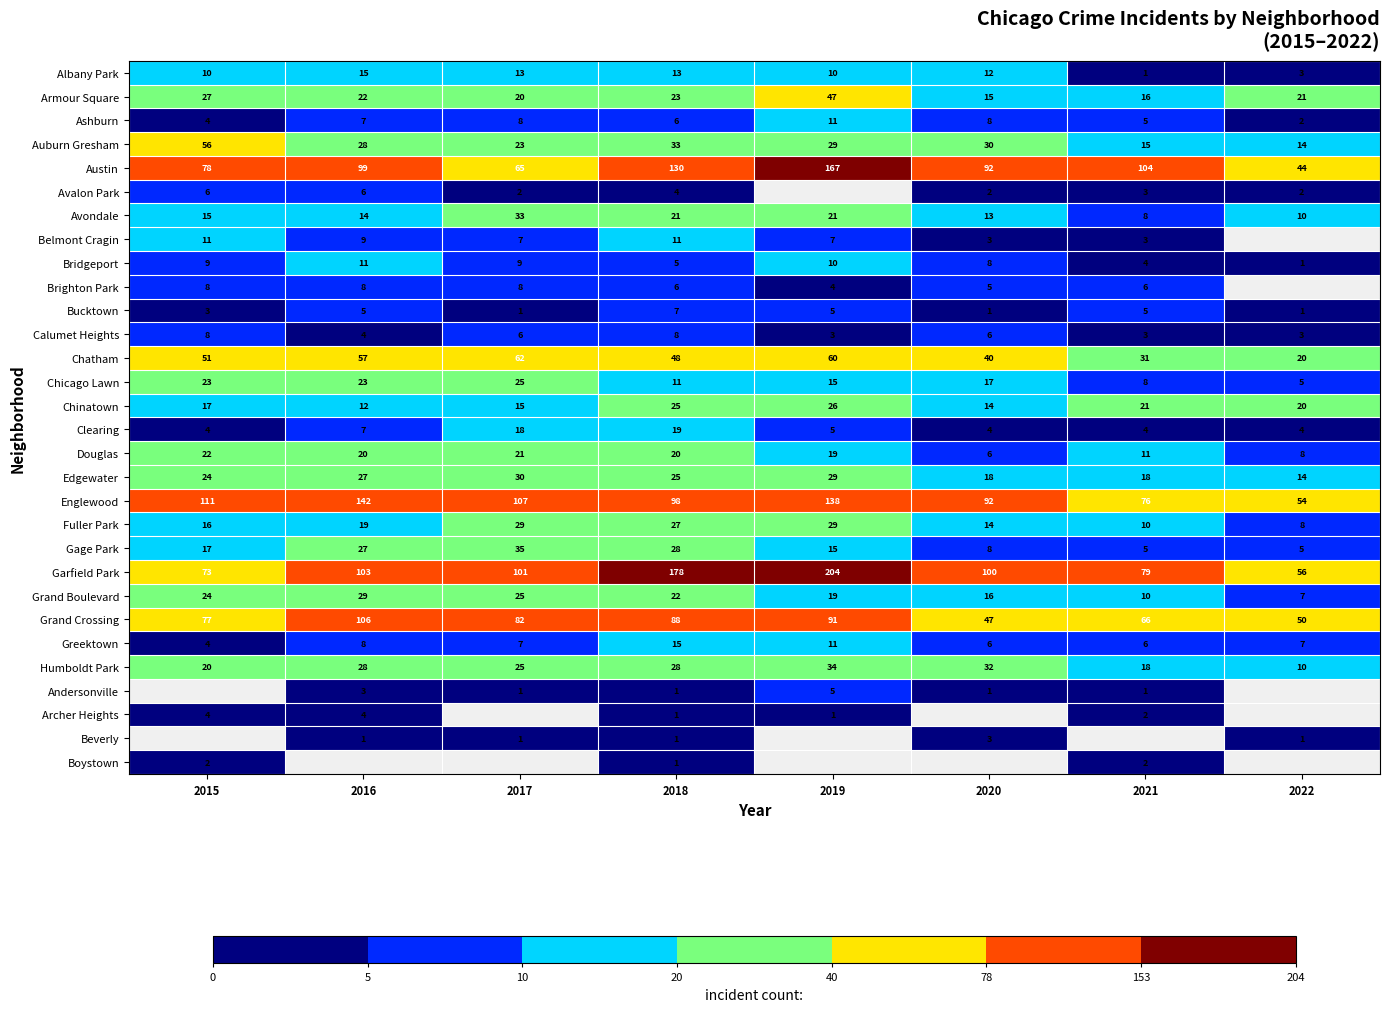

How many categories are shown in the chart?

8